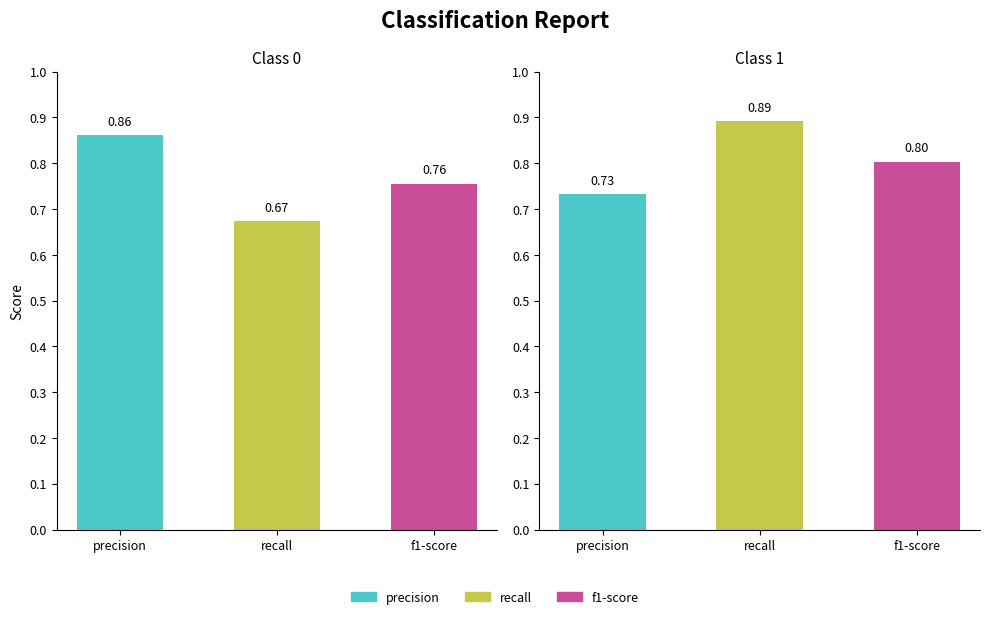

What is the spread (max minus min) of values at 0?

0.2